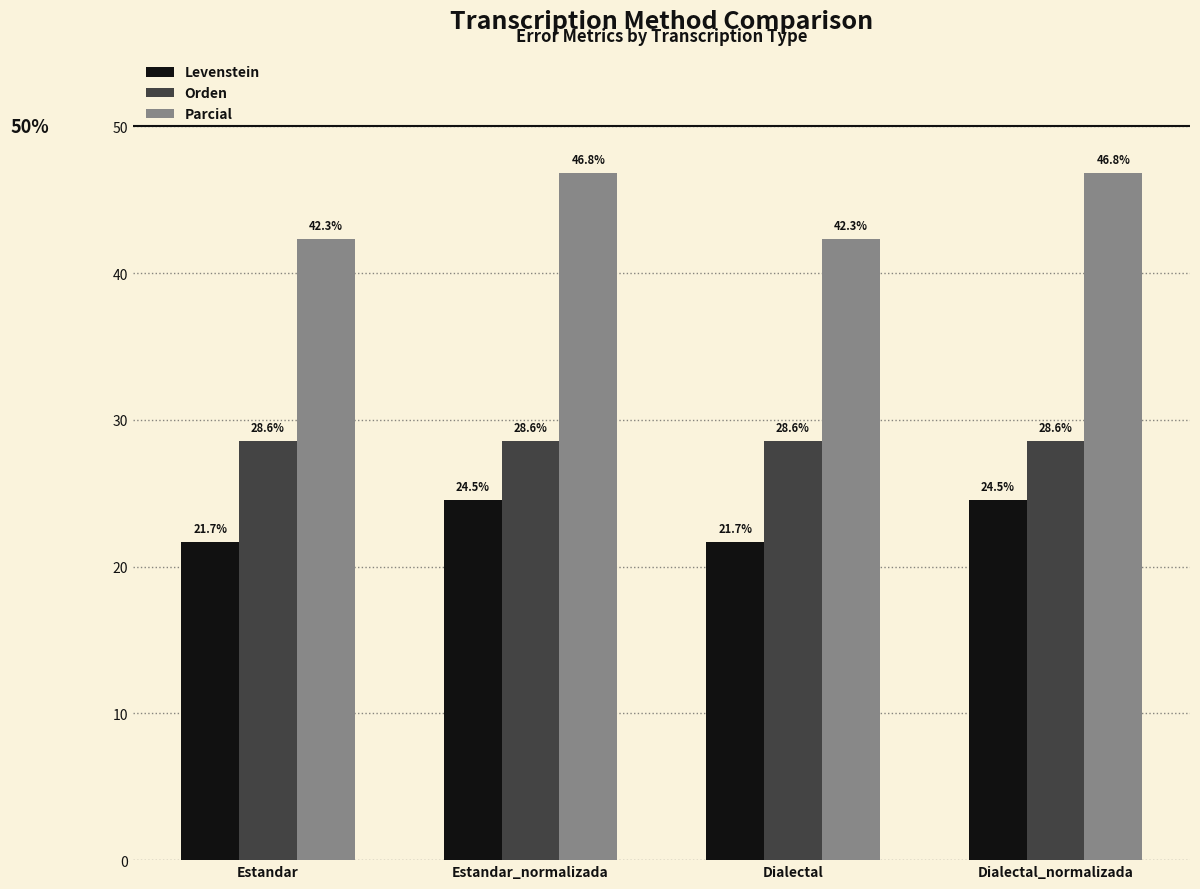

What is the average value of the Parcial series?

44.6